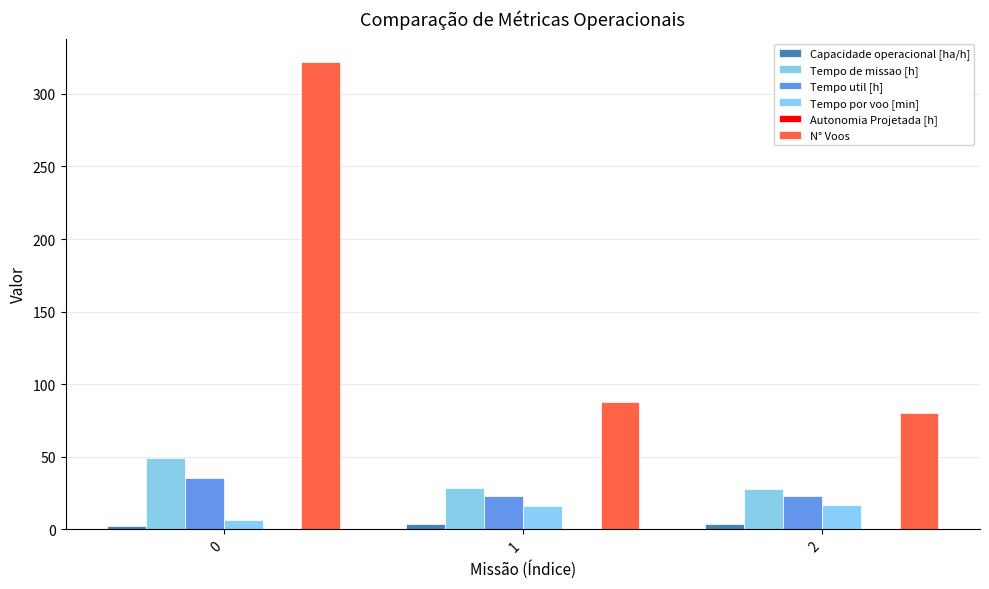

What is the spread (max minus min) of values at 2?

79.7